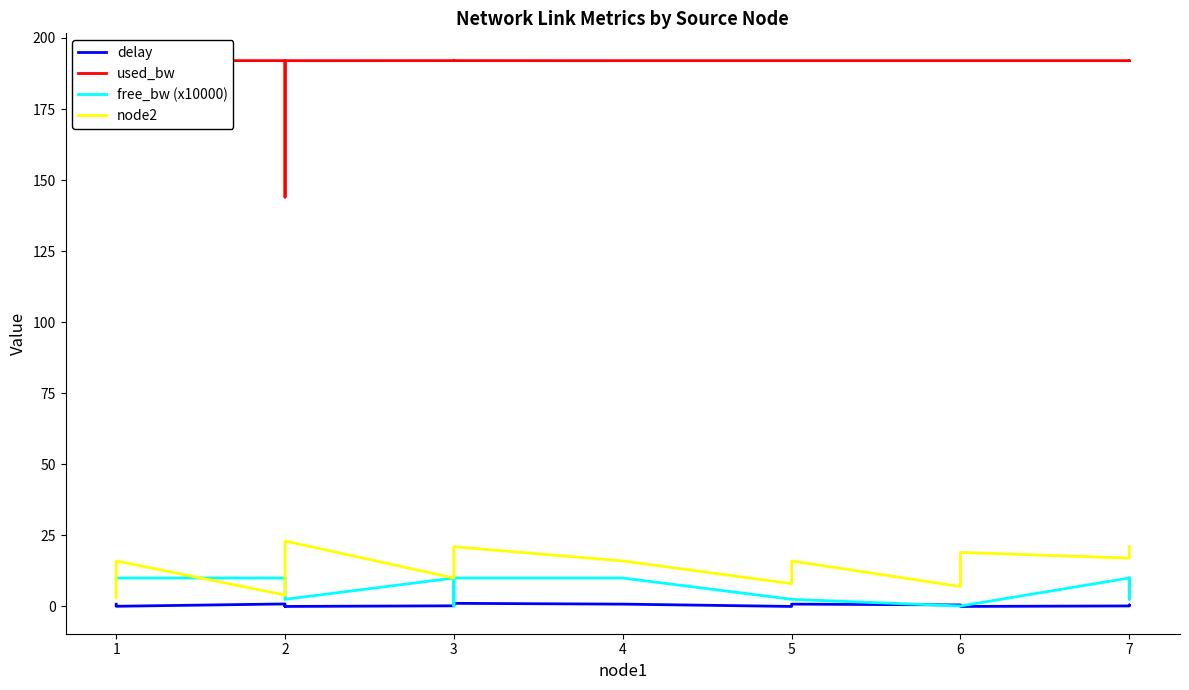

What are all the series names shown in the legend?

delay, used_bw, free_bw (x10000), node2